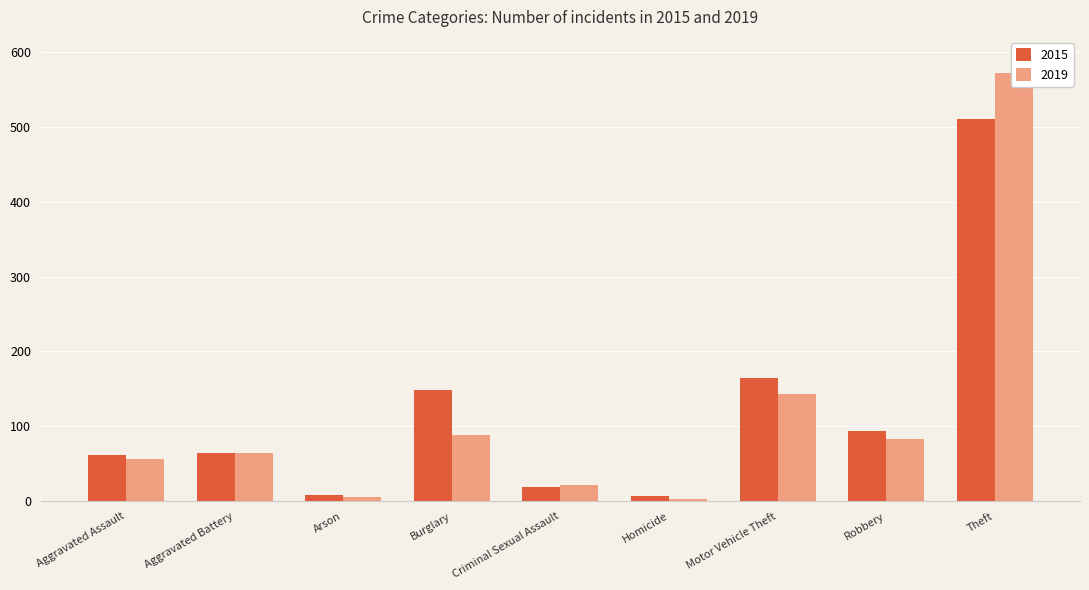

The value of 2015 at Aggravated Battery is 64. True or false?

True